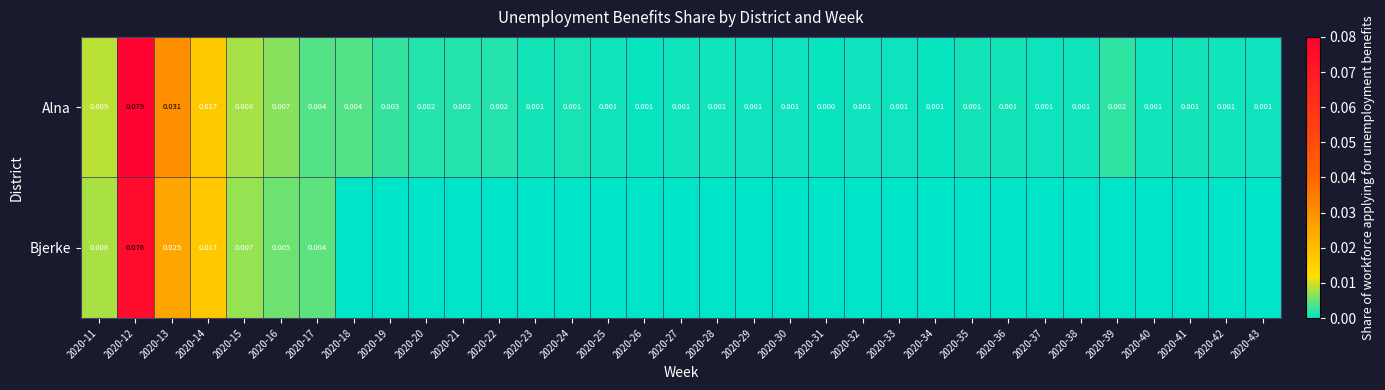

Rank the series by their maximum value, from lowest to highest.

Bjerke, Alna